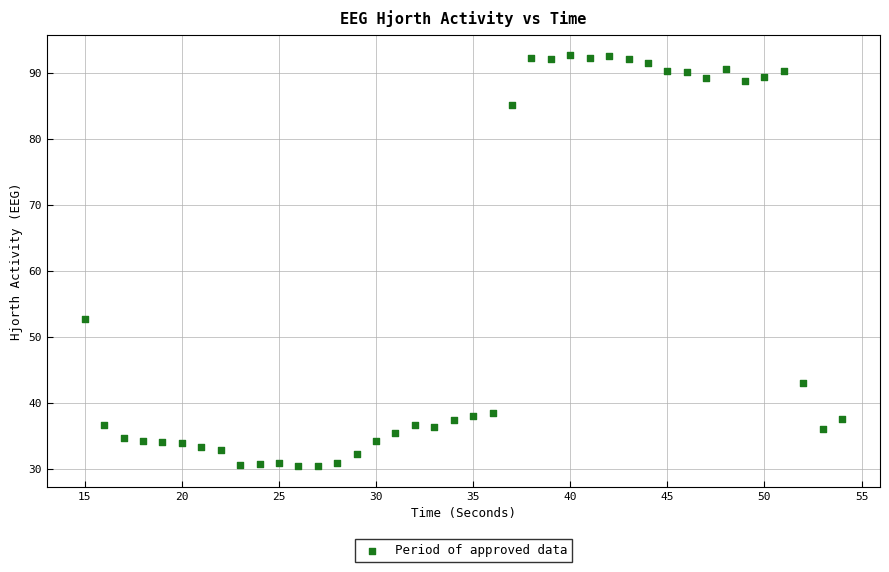

What Y value in the scatter plot is closest to 61?

52.6